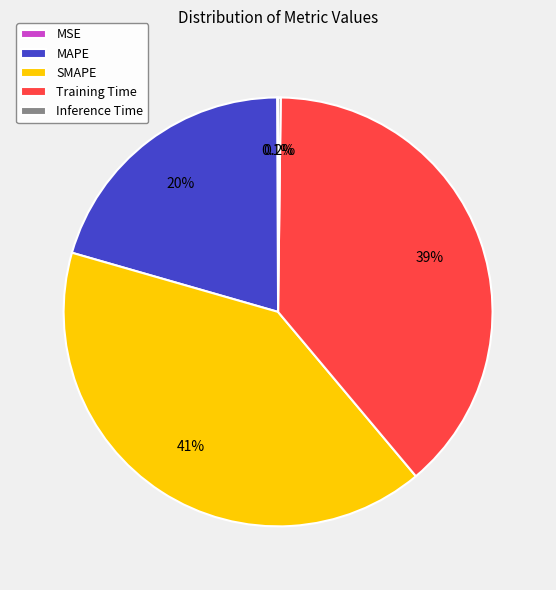

Does SMAPE account for over 50% of the chart?

No